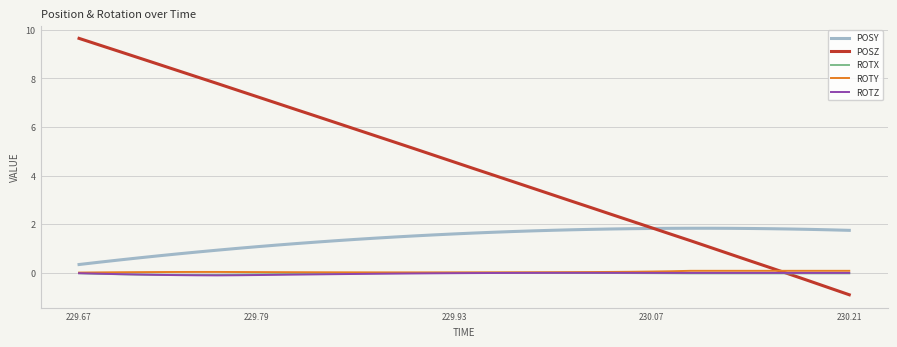

Which series has the largest total across all categories?

POSZ